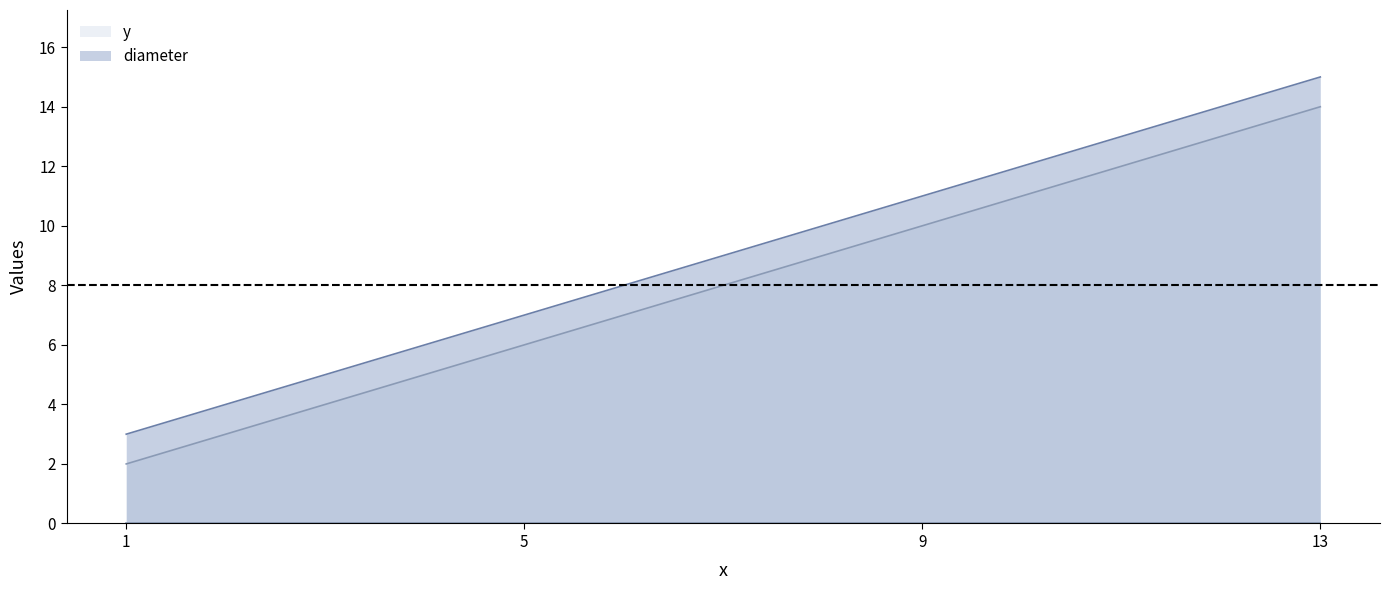

Count the y values in the range 6 to 14.

3